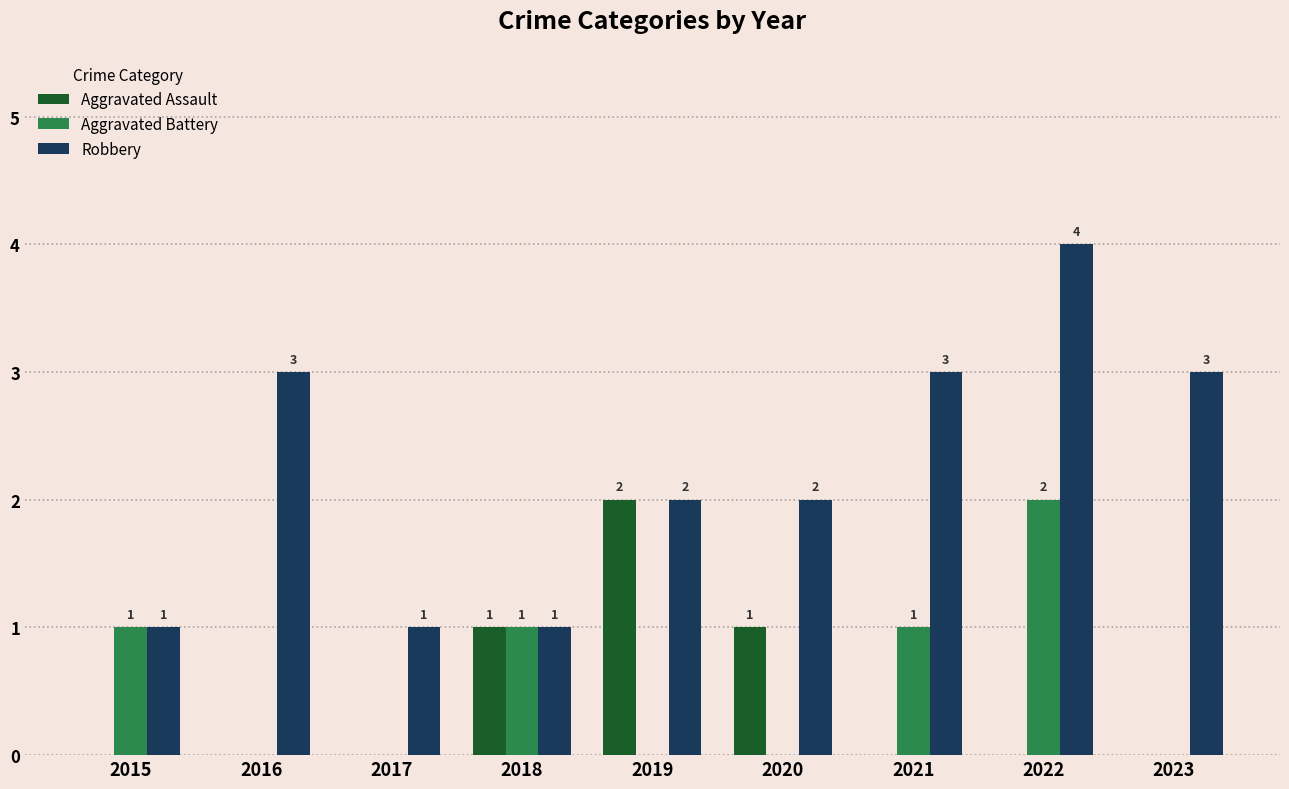

True or false: Robbery has a value of 1 at 2019.

False